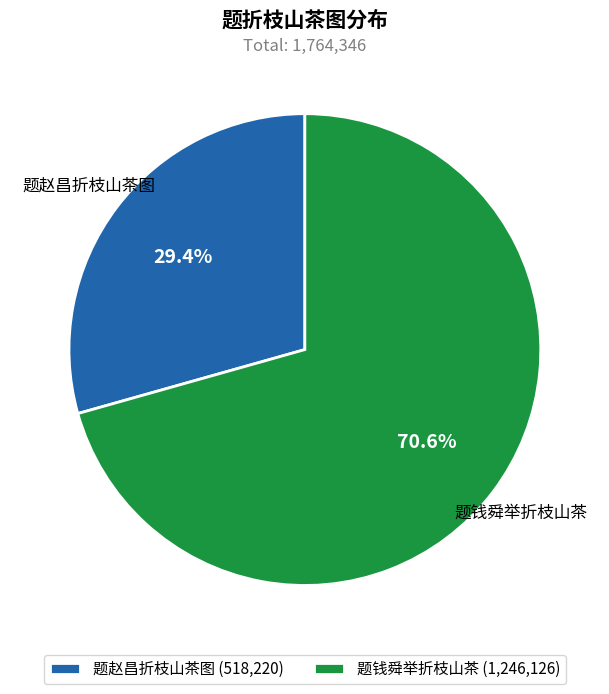

The 题钱舜举折枝山茶 slice represents 71% of the pie. True or false?

True